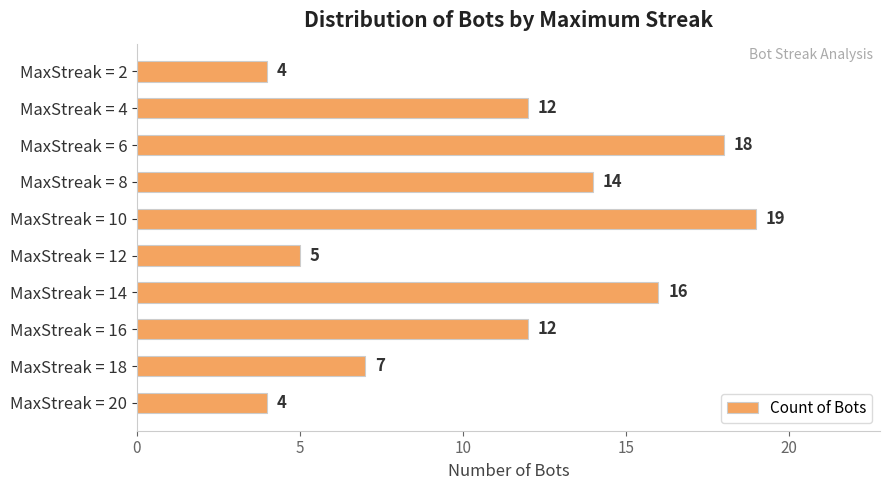

What value does the data have at MaxStreak = 14?

16